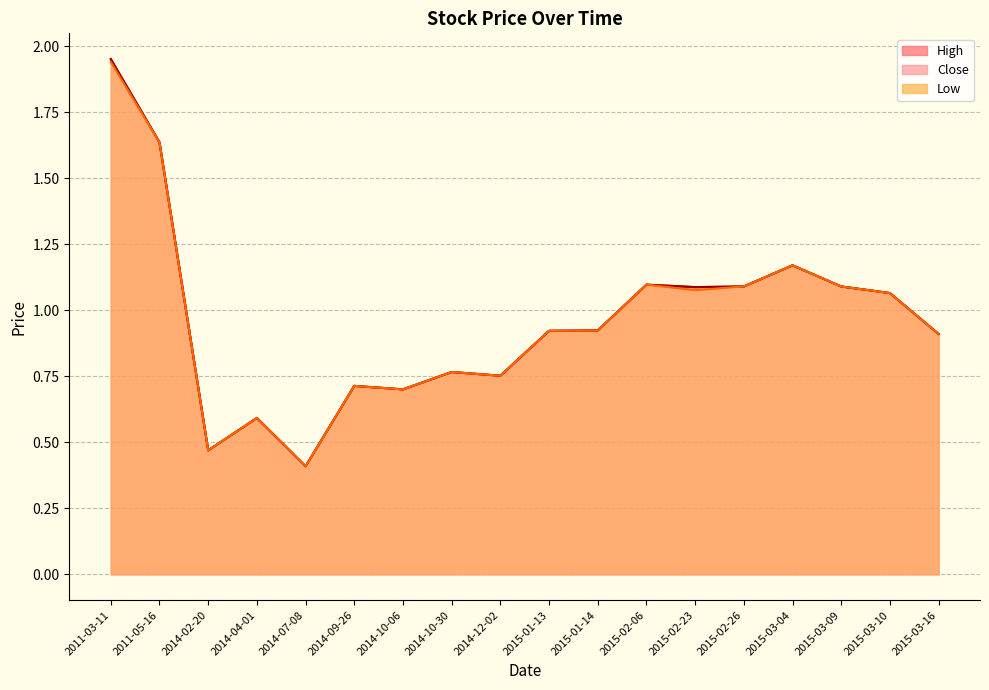

The Low series shows 0.5 at 2015-02-23. True or false?

False